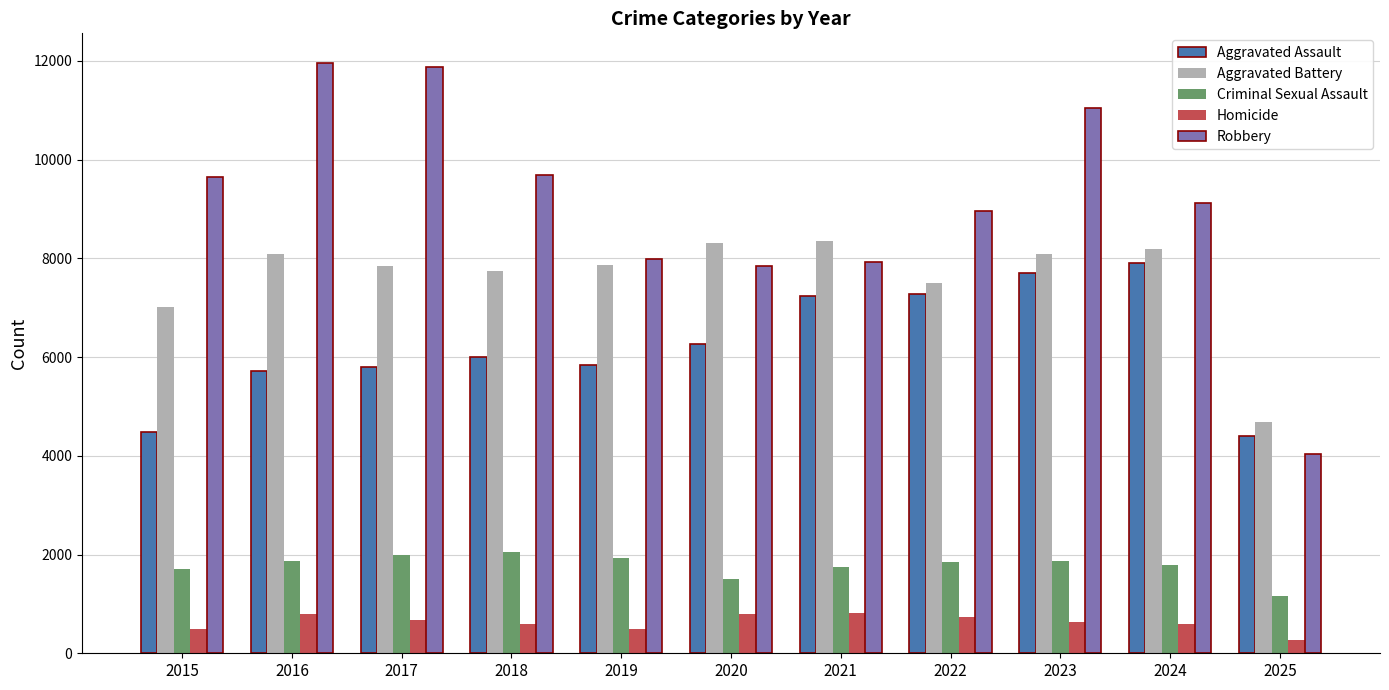

Which series has the largest total across all categories?

Robbery